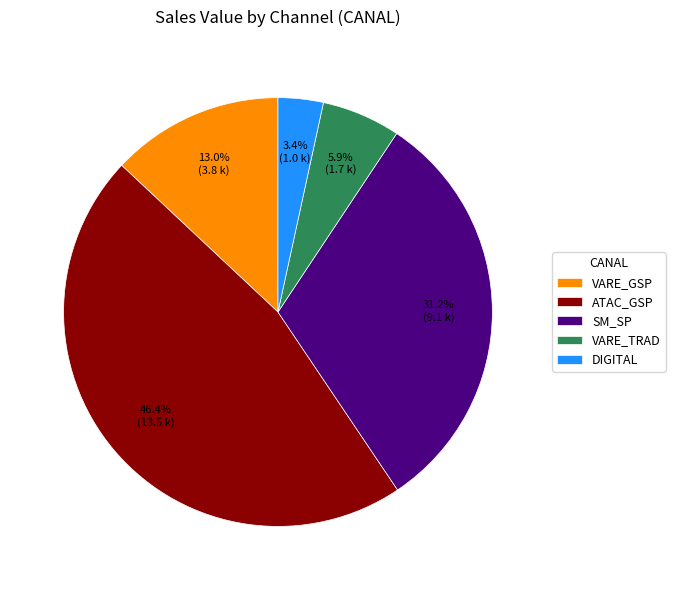

Count the number of slices in the pie.

5